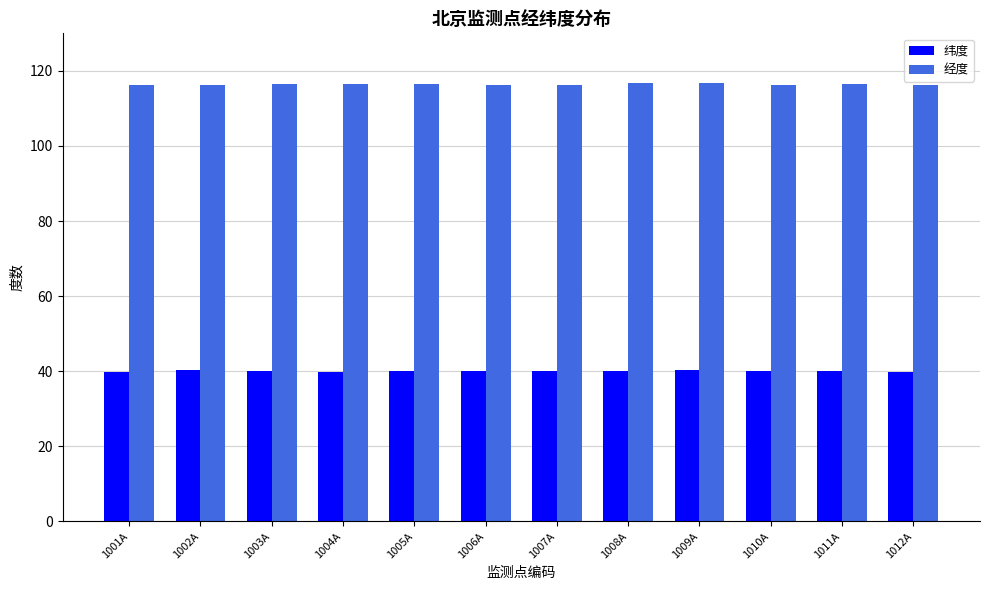

What is the difference between the maximum and second lowest values in the 纬度 series?

0.5